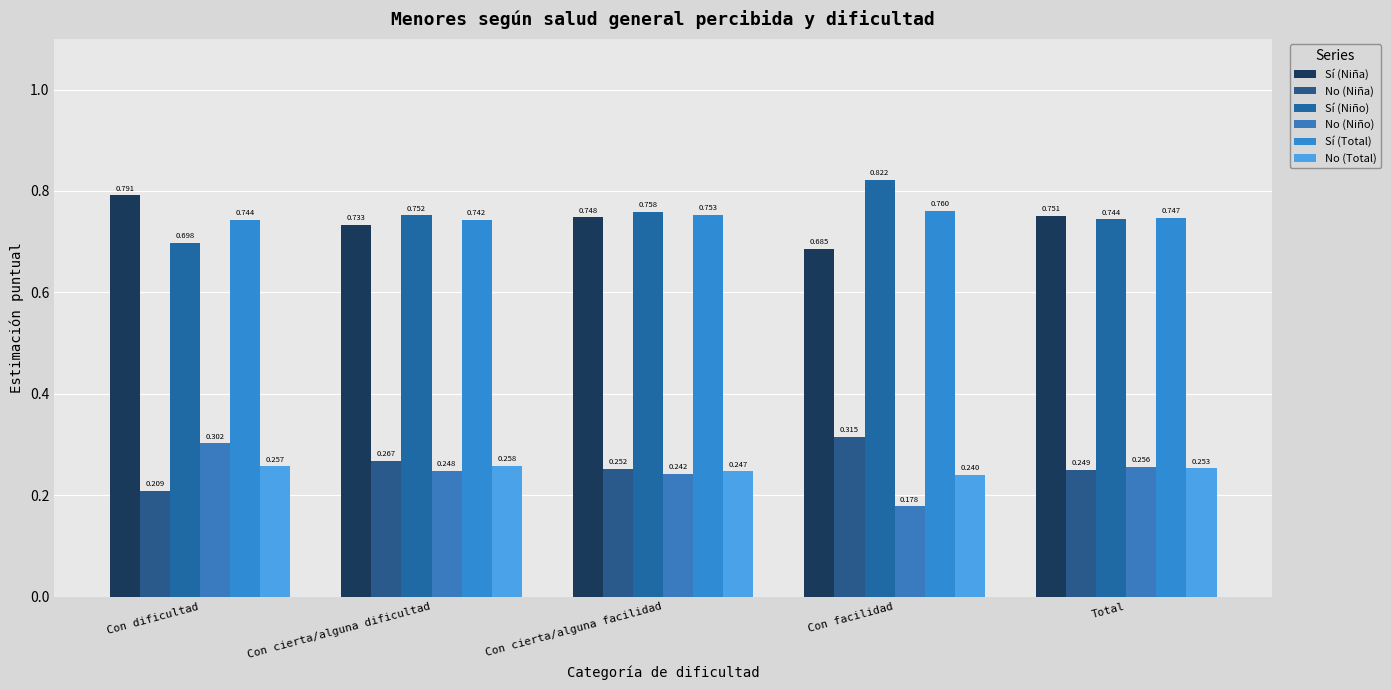

Are the bars grouped side by side (vs. stacked)?

Yes